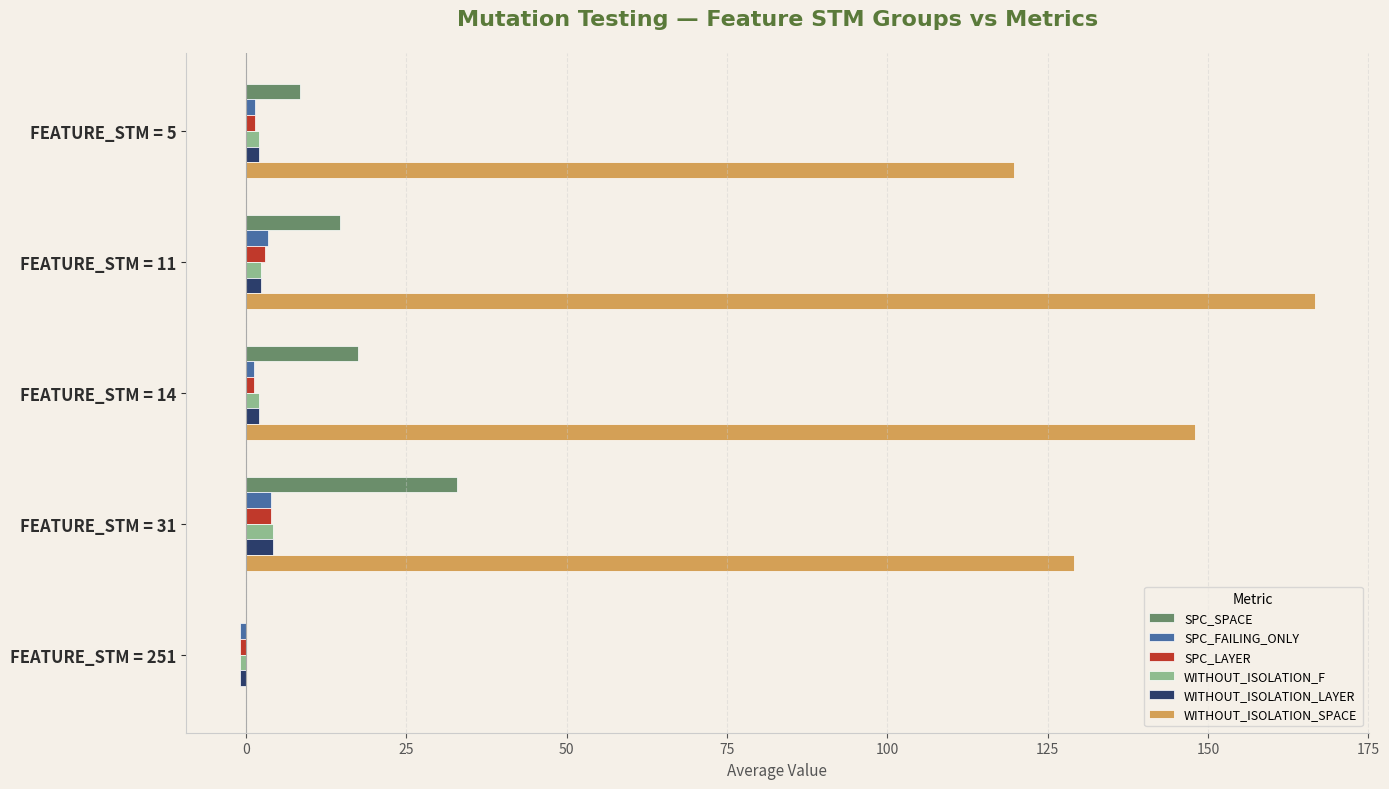

What is the maximum value shown in the chart?

166.7